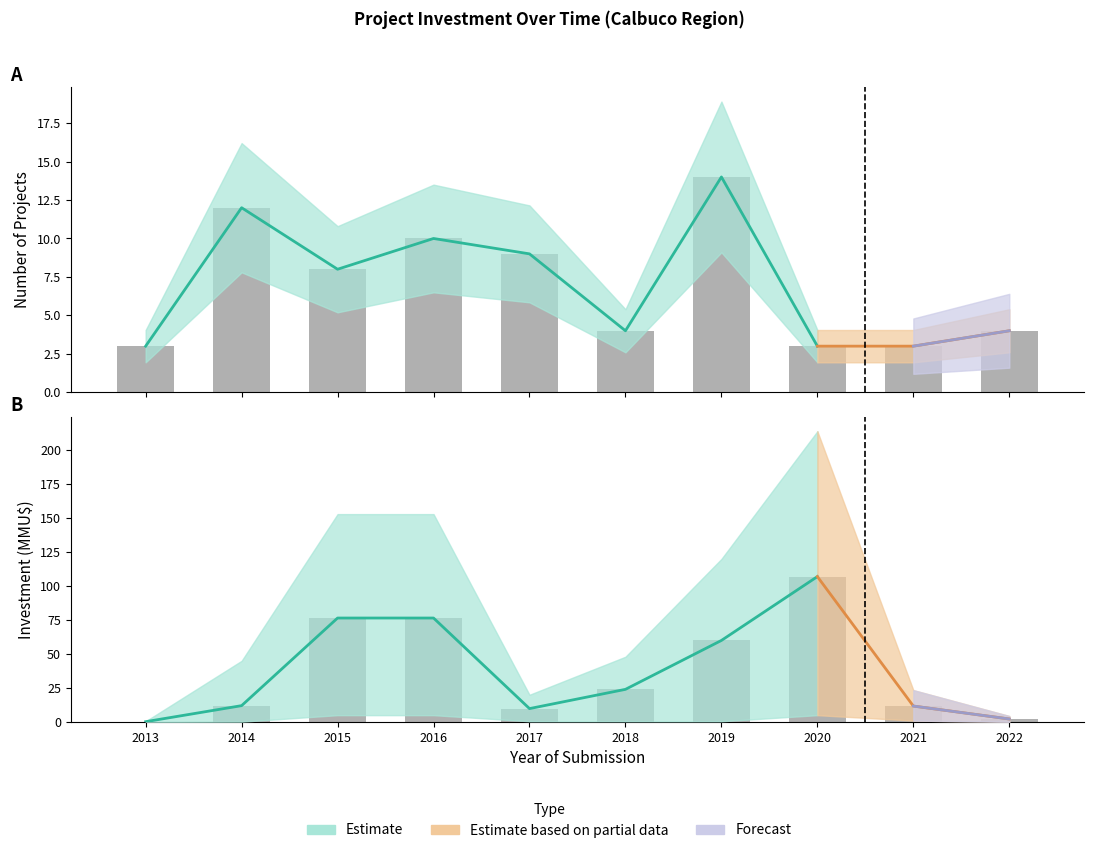

At how many categories does at least one series exceed 27?

4